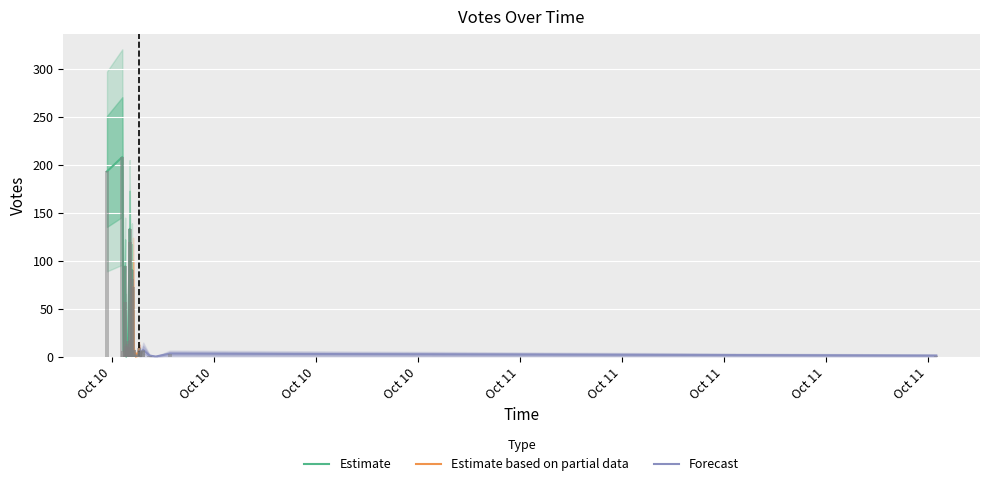

How many categories are shown in the chart?

40